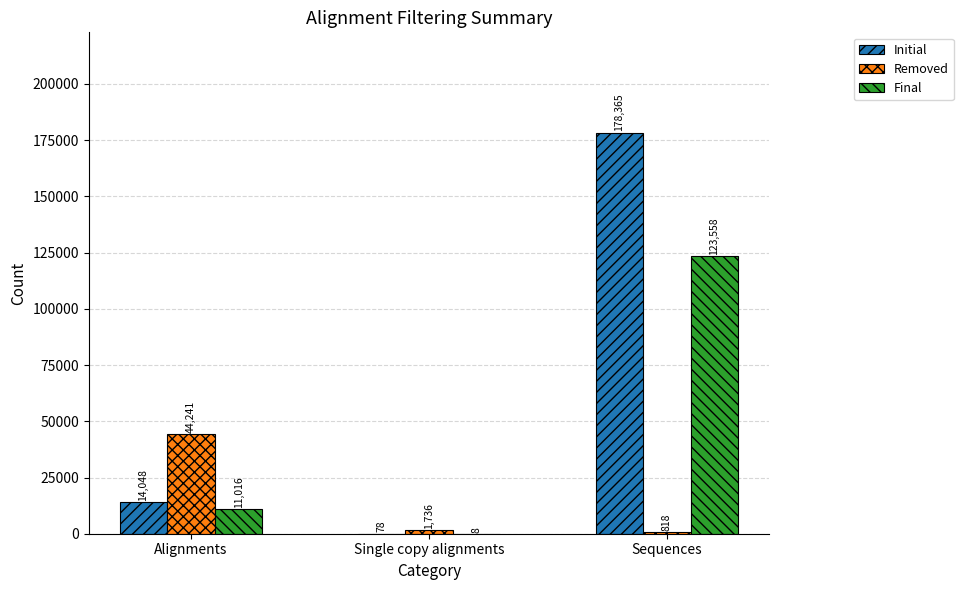

Between Alignments and Single copy alignments, which series saw the biggest shift?

Removed